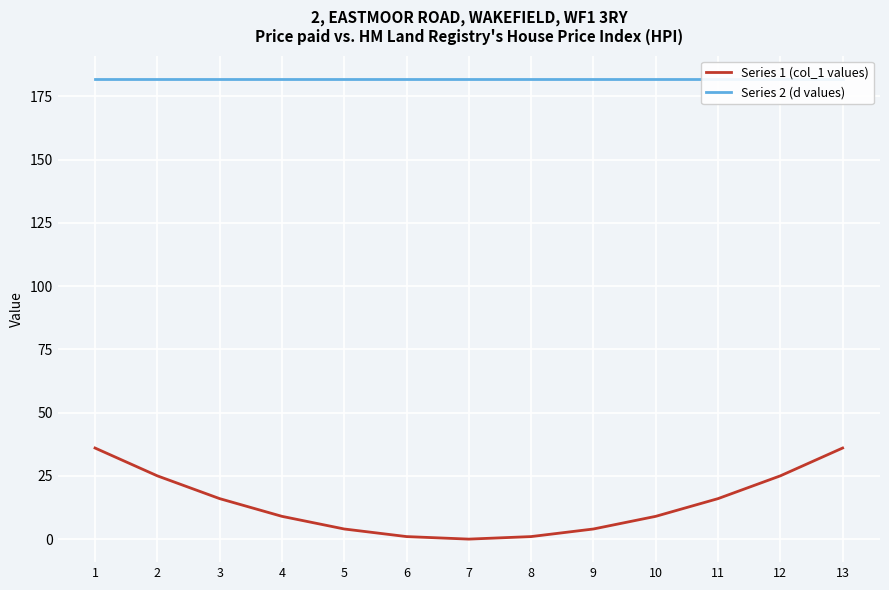

What are all the series names shown in the legend?

Series 1 (col_1 values), Series 2 (d values)